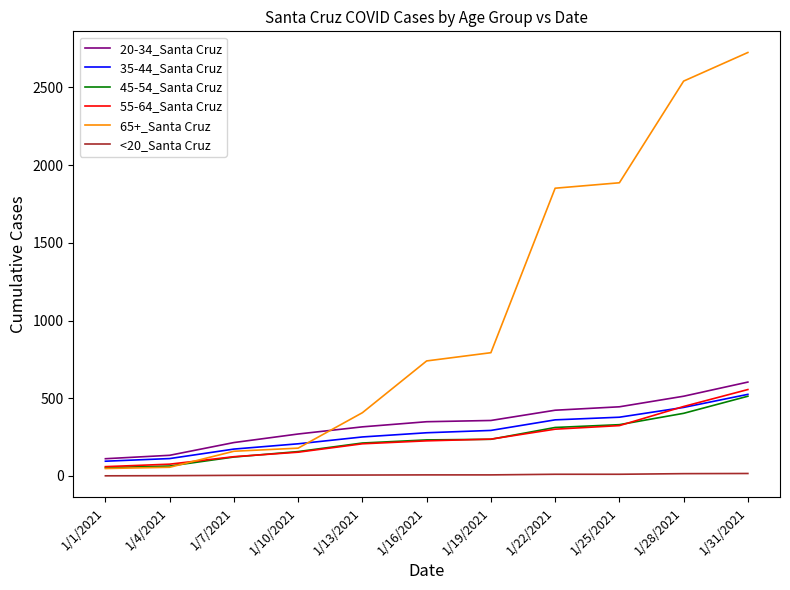

True or false: 65+_Santa Cruz has more than 2 points higher than both neighbors.

False